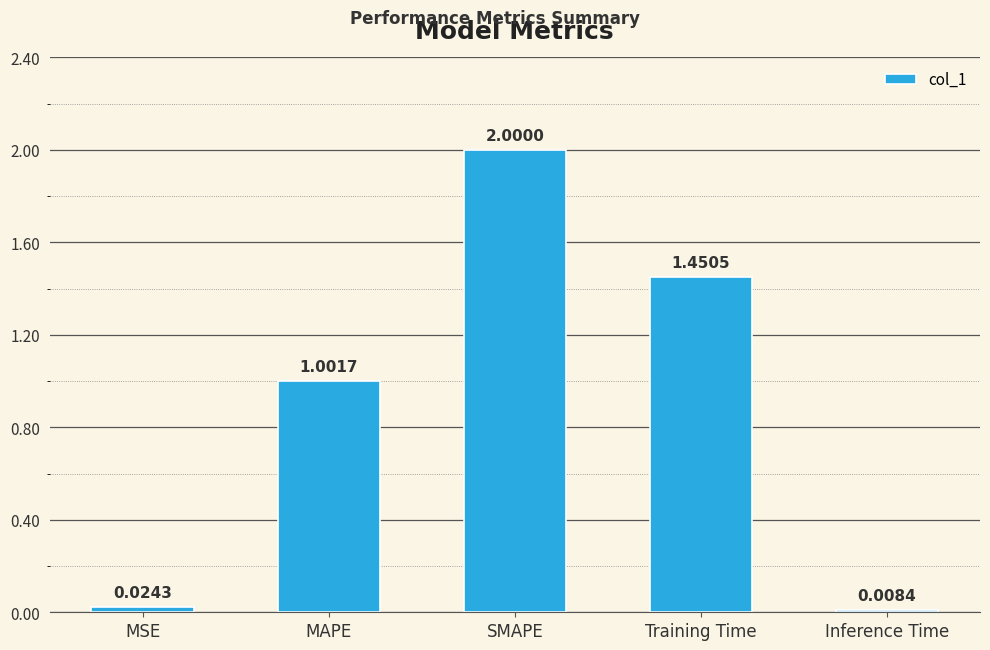

What is the label of the 1st bar from the right?

Inference Time